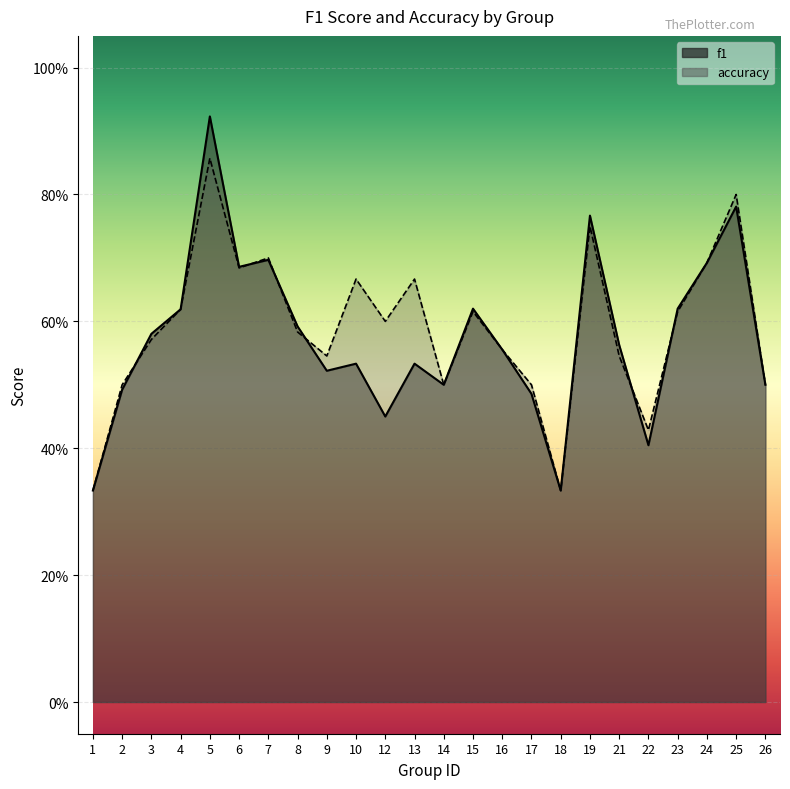

How many f1 values are between 0 and 1?

24